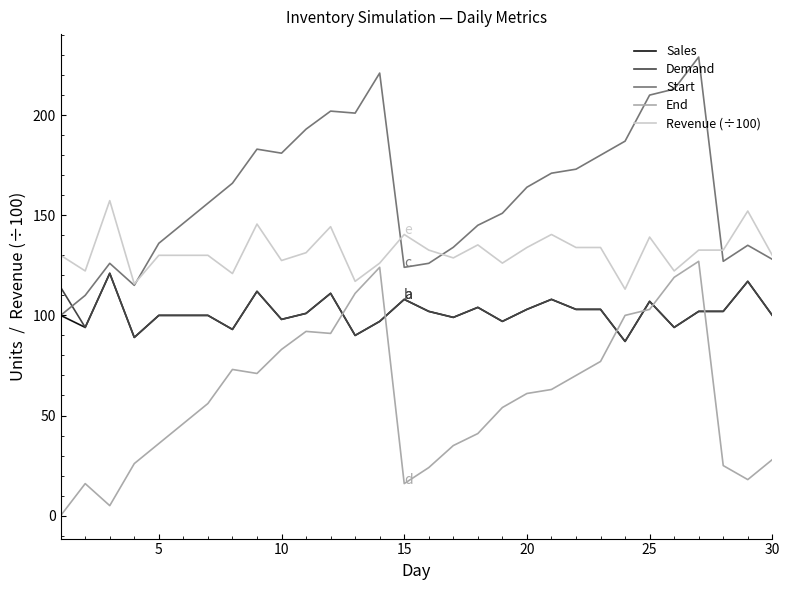

What is the lowest value of the Sales series?

87.0